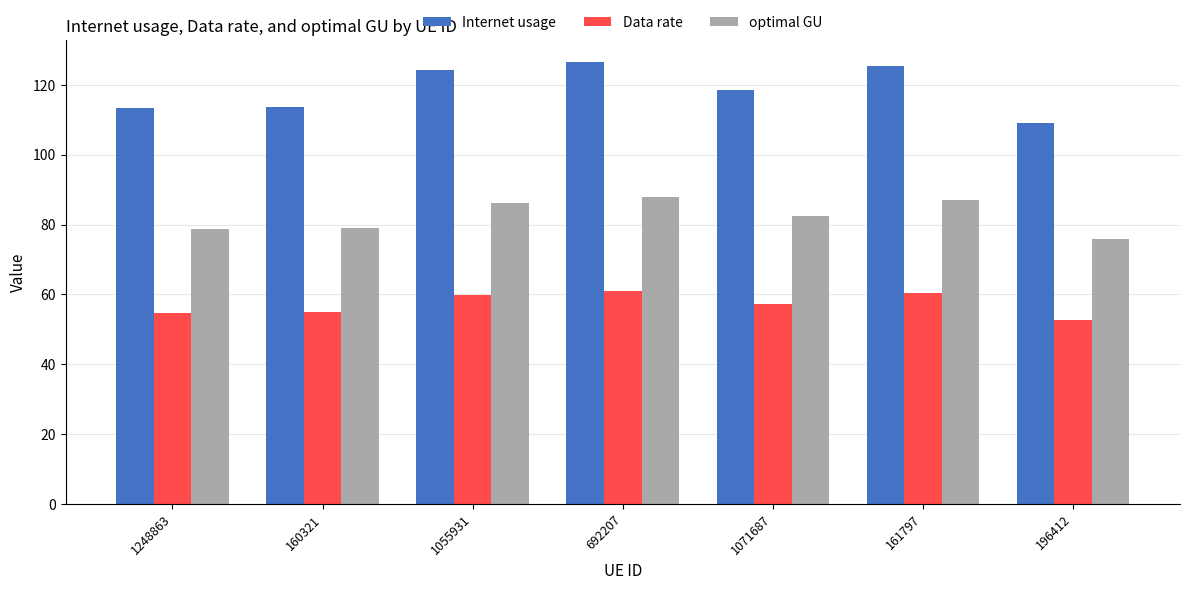

What is the difference between the second highest and second lowest values in the Data rate series?

5.7